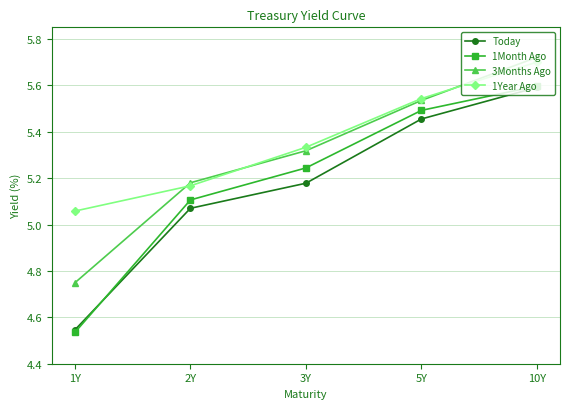

Which series has the largest range (max minus min)?

1Month Ago